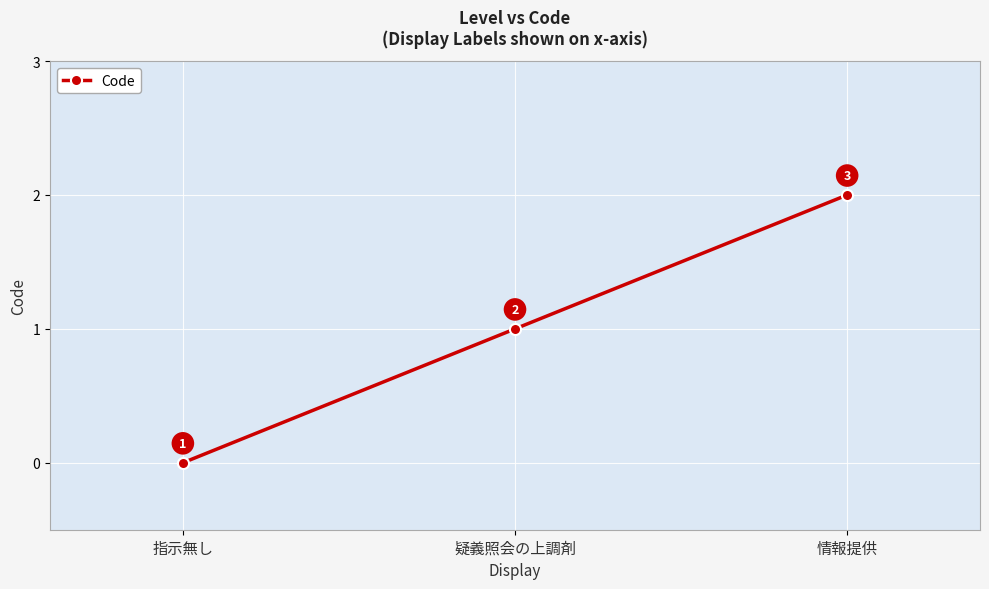

How many data points are less than 1?

1